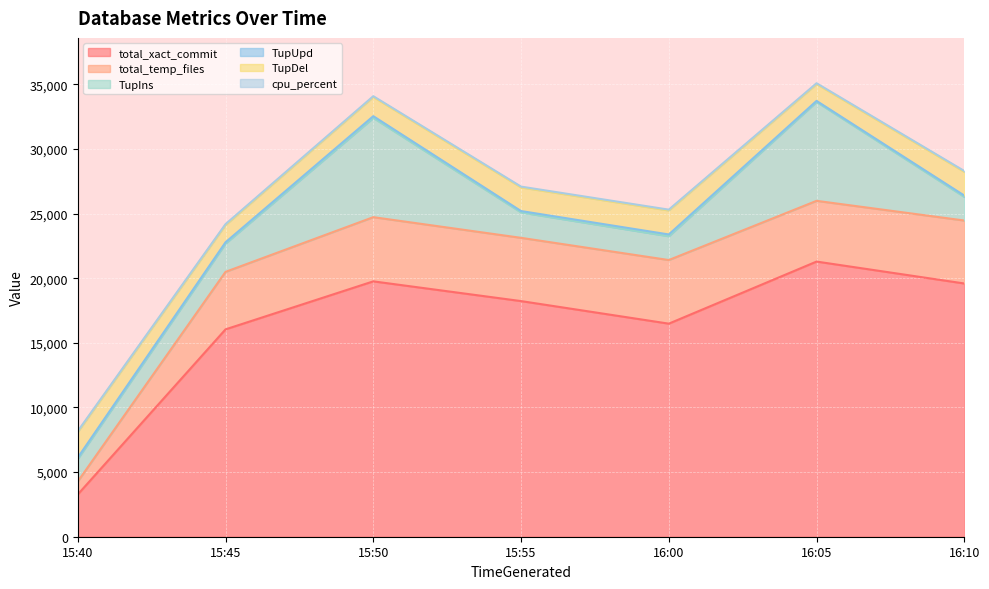

At how many categories does at least one series exceed 17072?

4